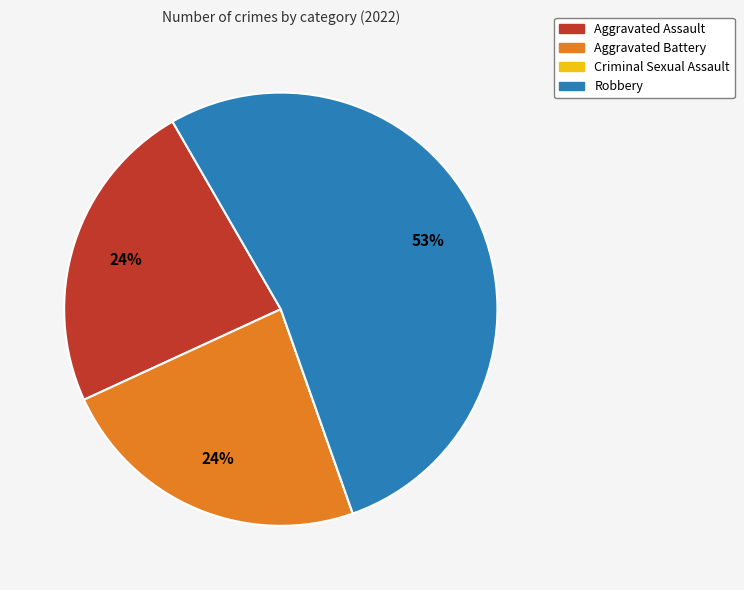

To the nearest percent, what portion does Aggravated Assault represent?

24%